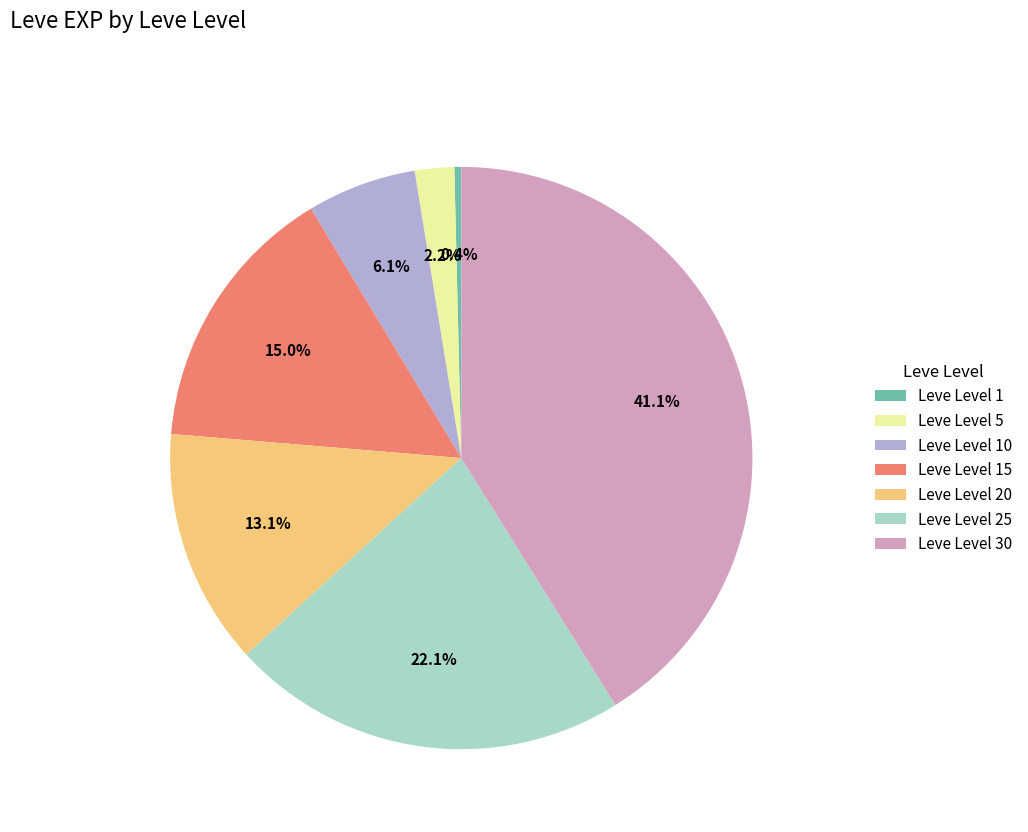

To the nearest percent, what is the difference between the largest and smallest slice percentages?

41%